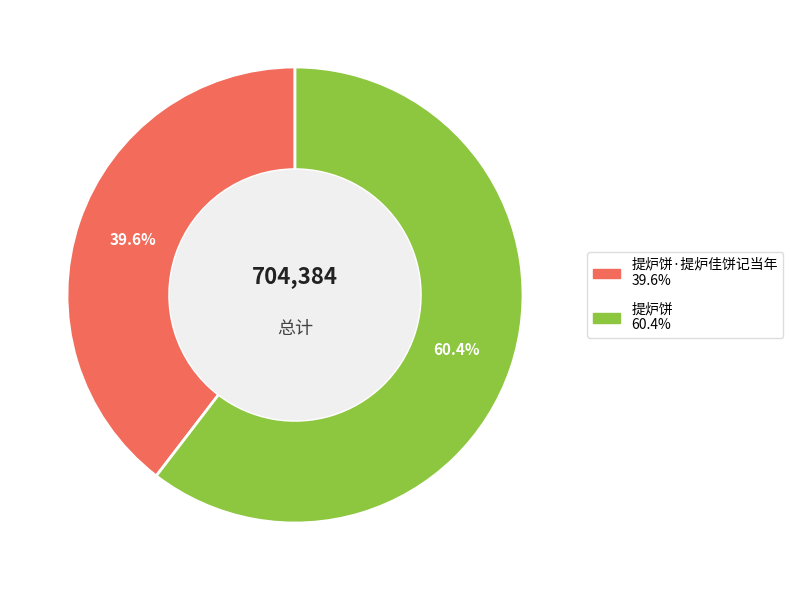

Is there any slice that represents more than half of the pie?

Yes